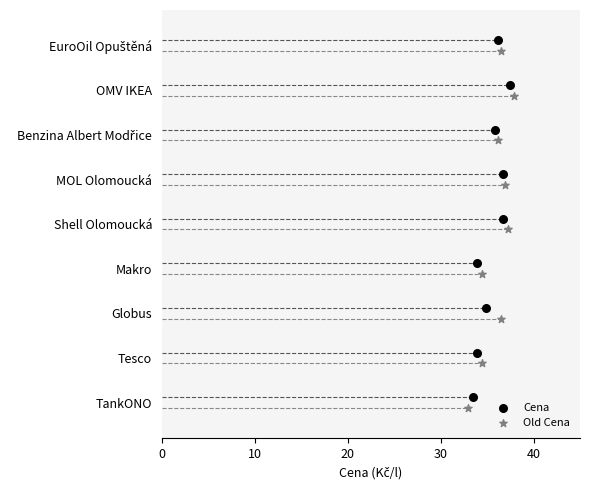

Which series contains the lowest Y value?

Old Cena